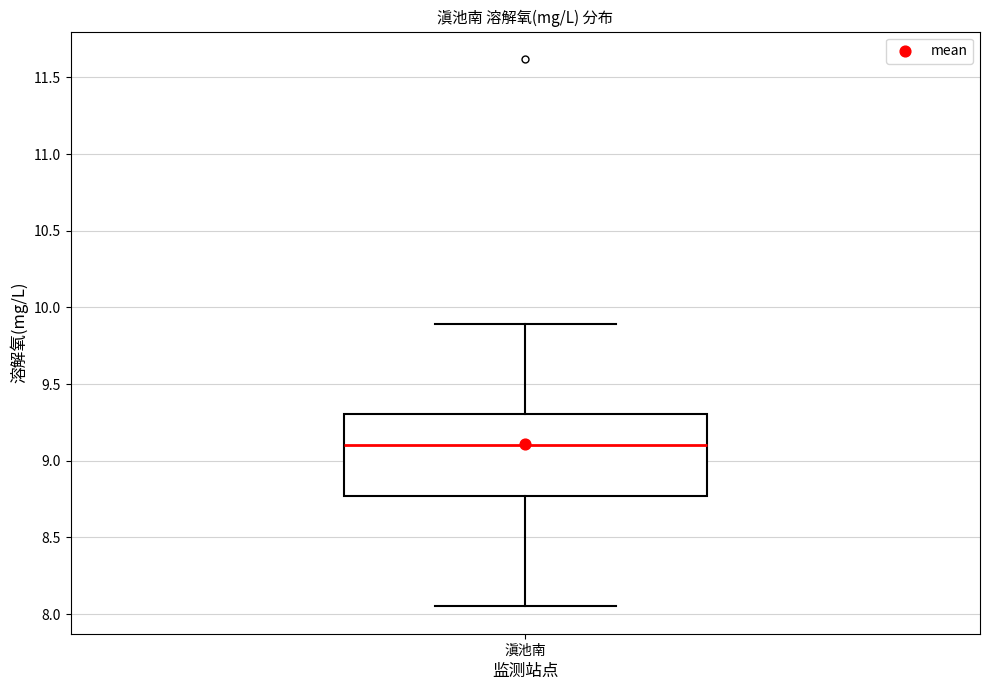

Where does the upper whisker of the box for 滇池南 end on the y-axis? The values are not printed on the chart, so give them approximately, as read against the axis.

9.90